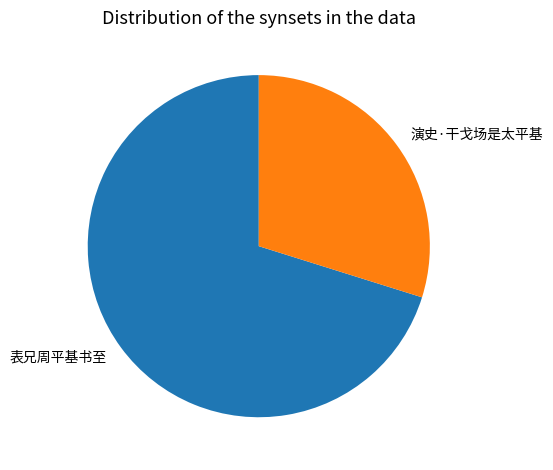

Which category accounts for the majority?

表兄周平基书至